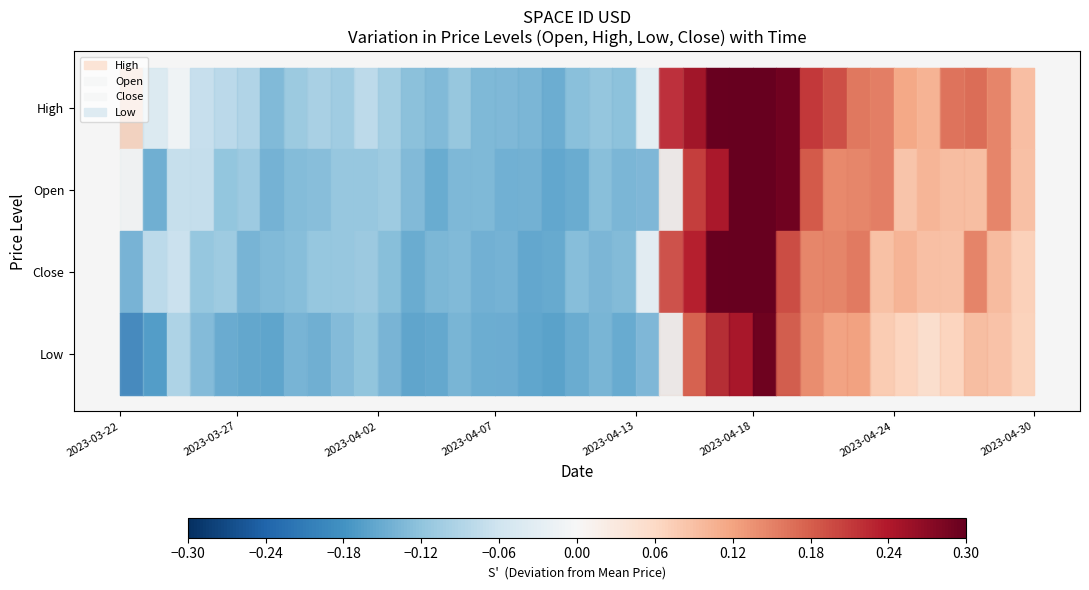

Is the value of Close at 11 greater than the value of High at 0?

No